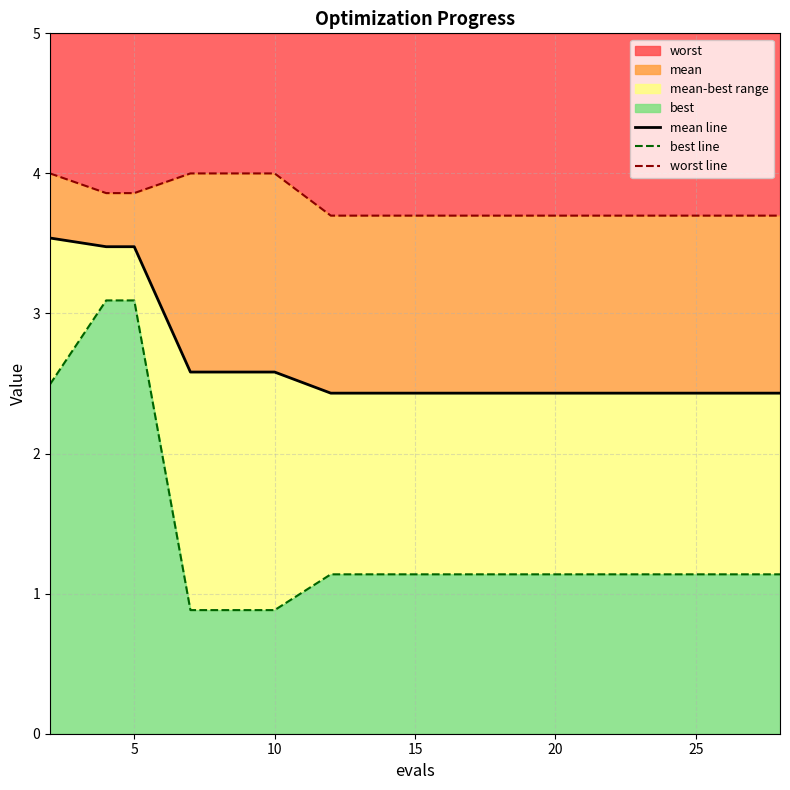

What is the greatest value displayed?

4.0